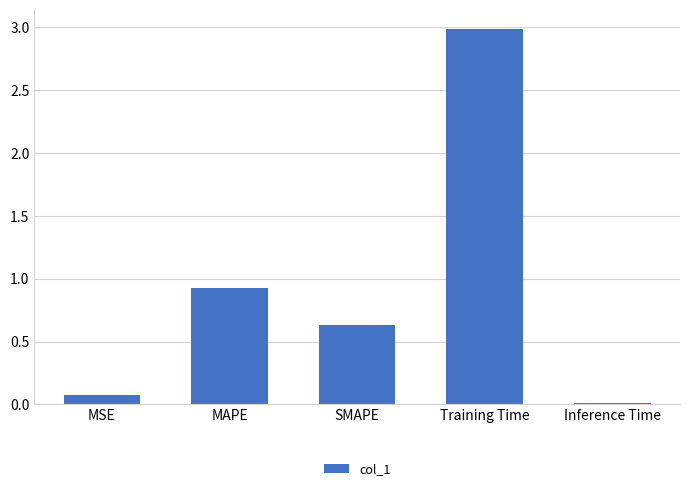

Which category has the highest value across all series?

Training Time